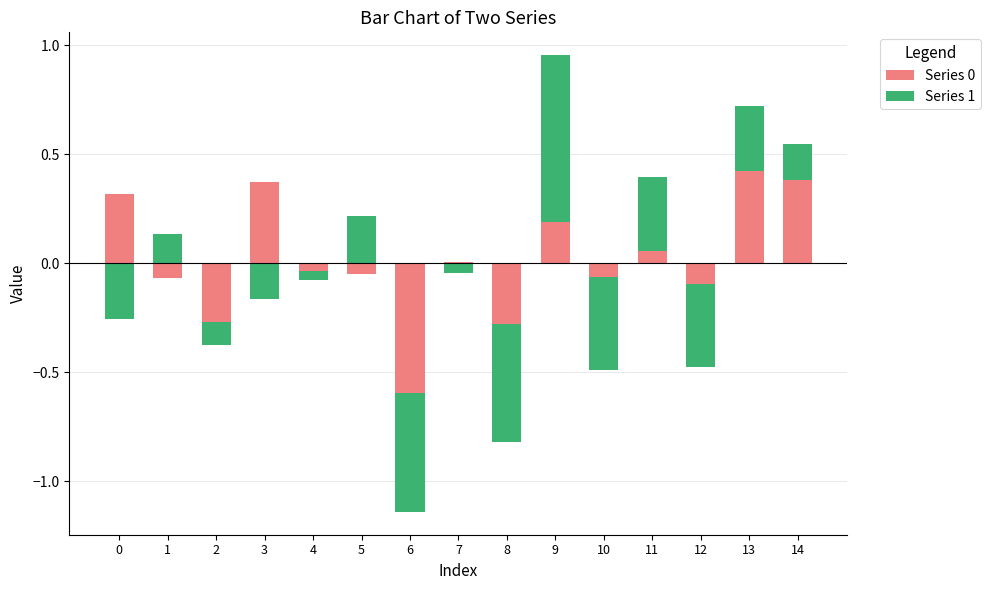

Where is Series 0 nearest to the value 0?

1